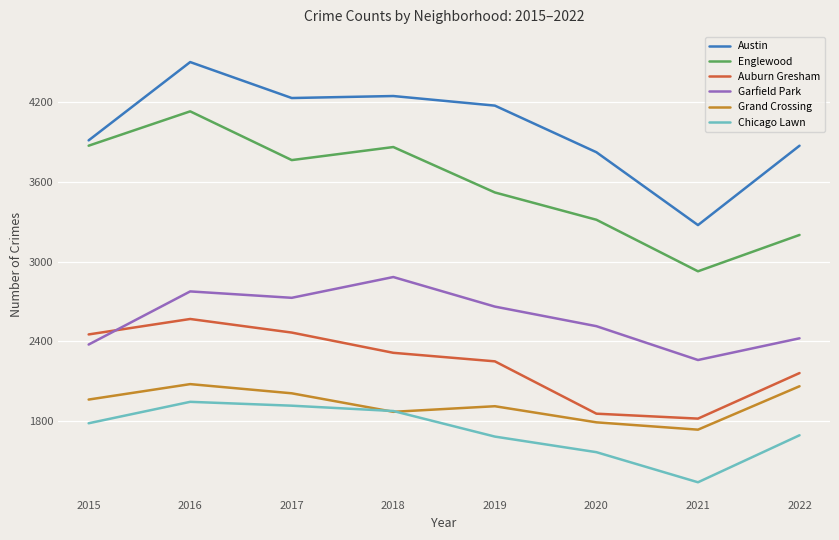

True or false: Garfield Park and Austin intersect in this chart.

False